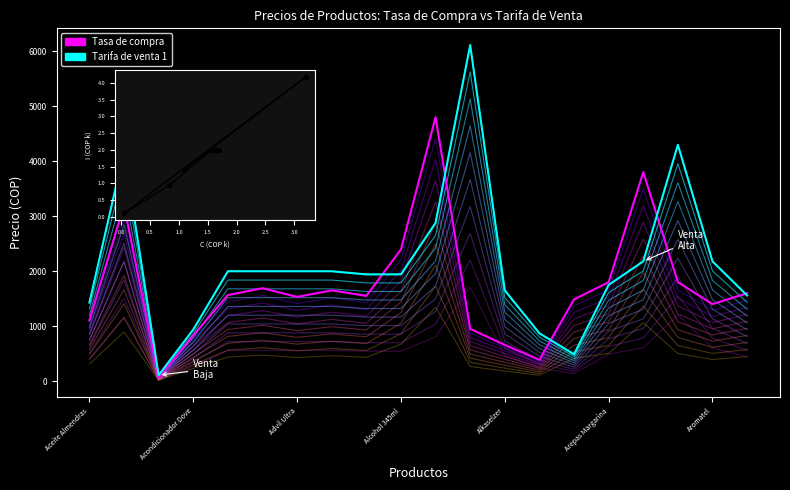

At Alcohol 700ml, list the series in order from largest to smallest.

Tarifa de venta 1, Tasa de compra